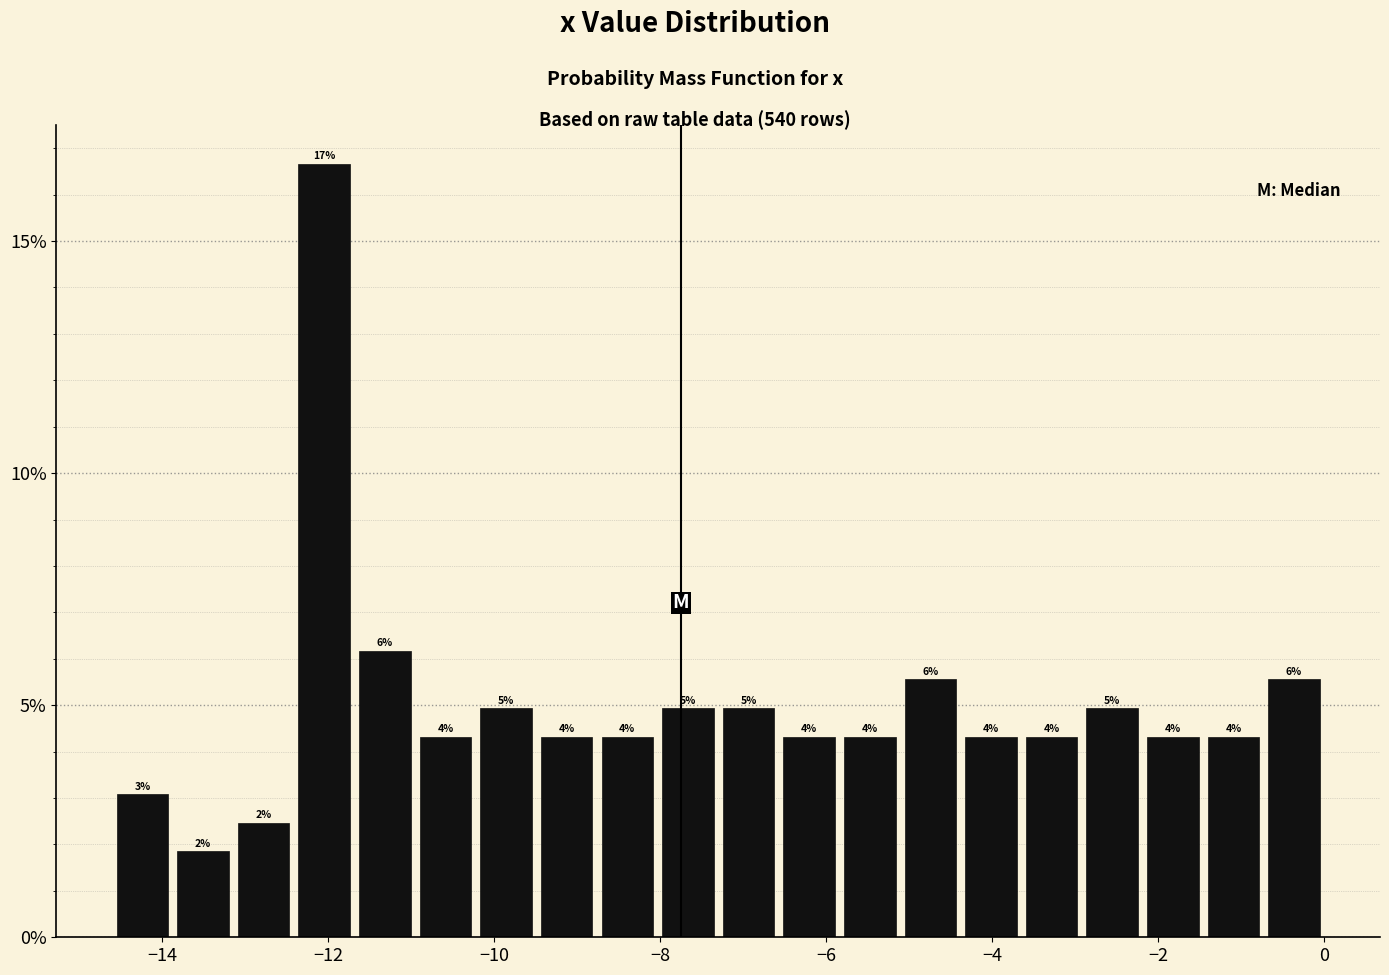

Read against the x-axis, roughly where is the centre of the tallest bar?

-12.0